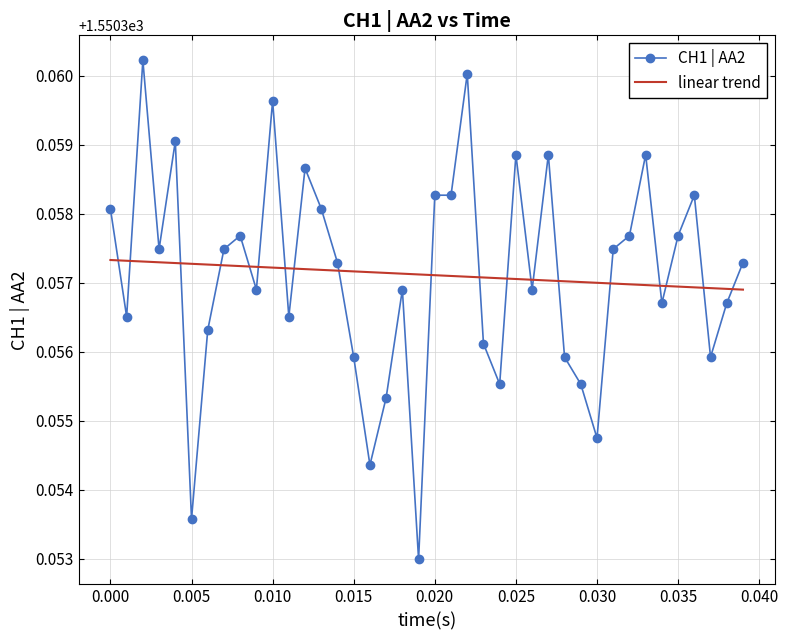

List the series in order of their peak value, lowest first.

linear trend, CH1 | AA2